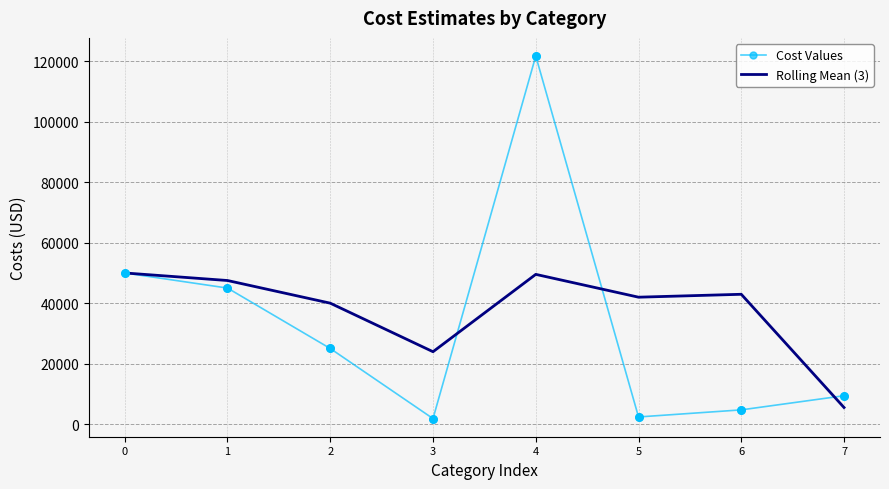

Which series changed the most between 0 and 6?

Cost Values